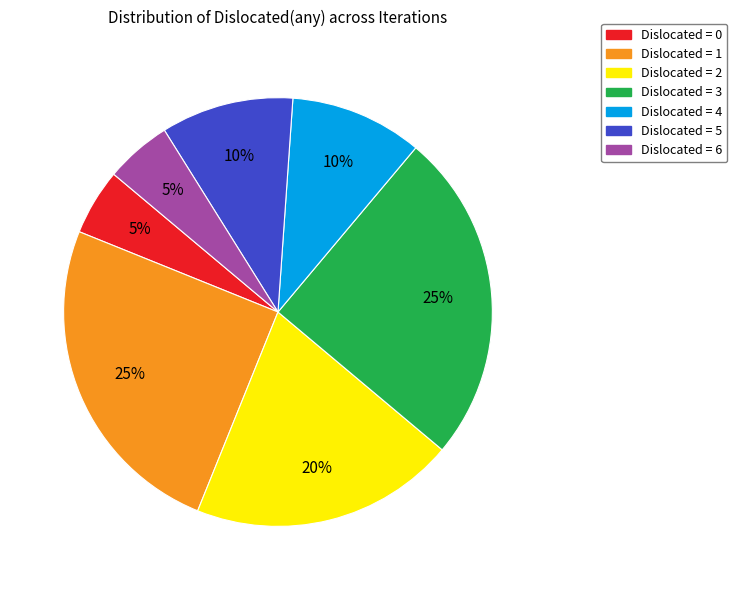

What is the ratio of the value at Dislocated = 6 to the value at Dislocated = 0?

1.0